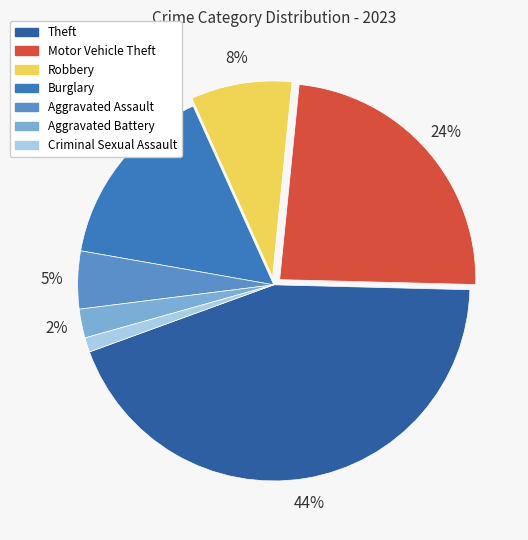

To the nearest percent, what is the combined percentage of Criminal Sexual Assault and Burglary?

17%